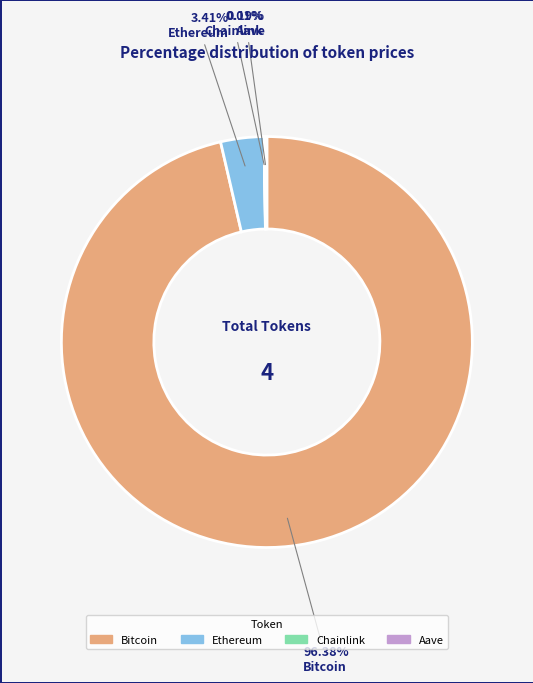

Which slice is the largest?

Bitcoin